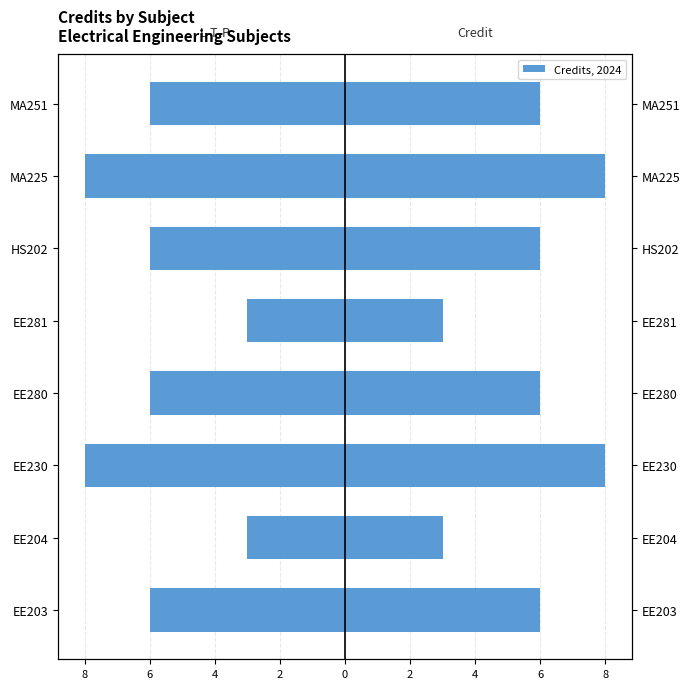

Are the bars grouped side by side (vs. stacked)?

Yes